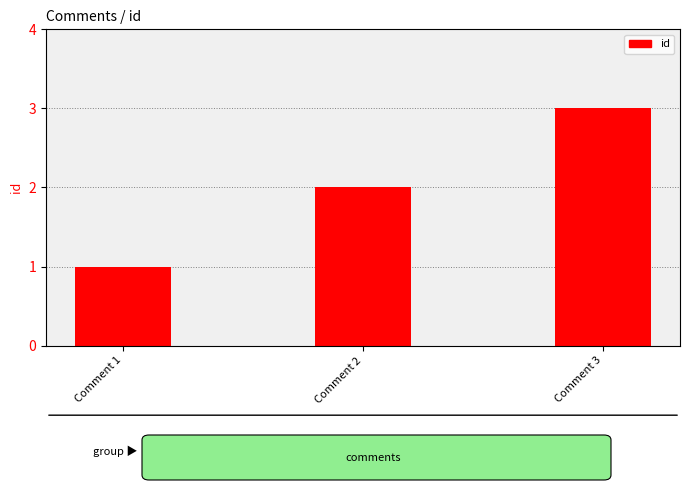

What is the value of the 3rd bar from the left?

3